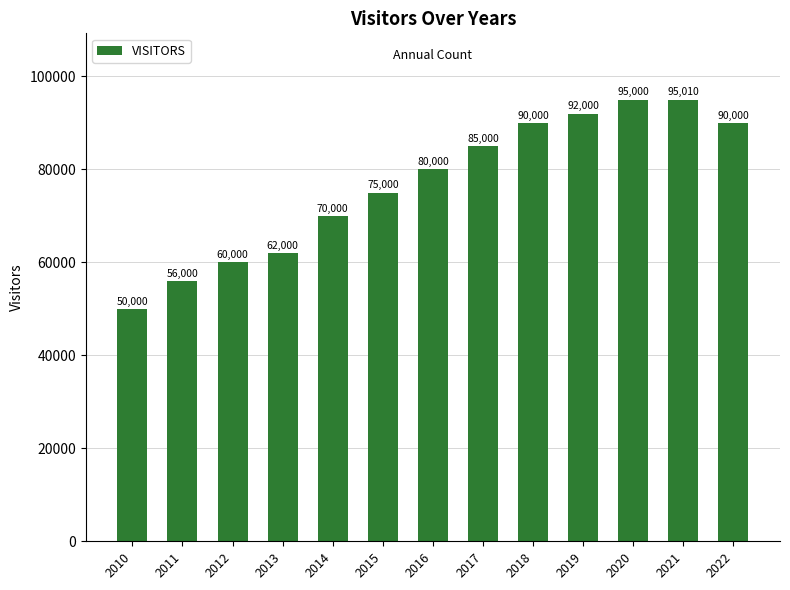

How many distinct data groups are displayed?

1